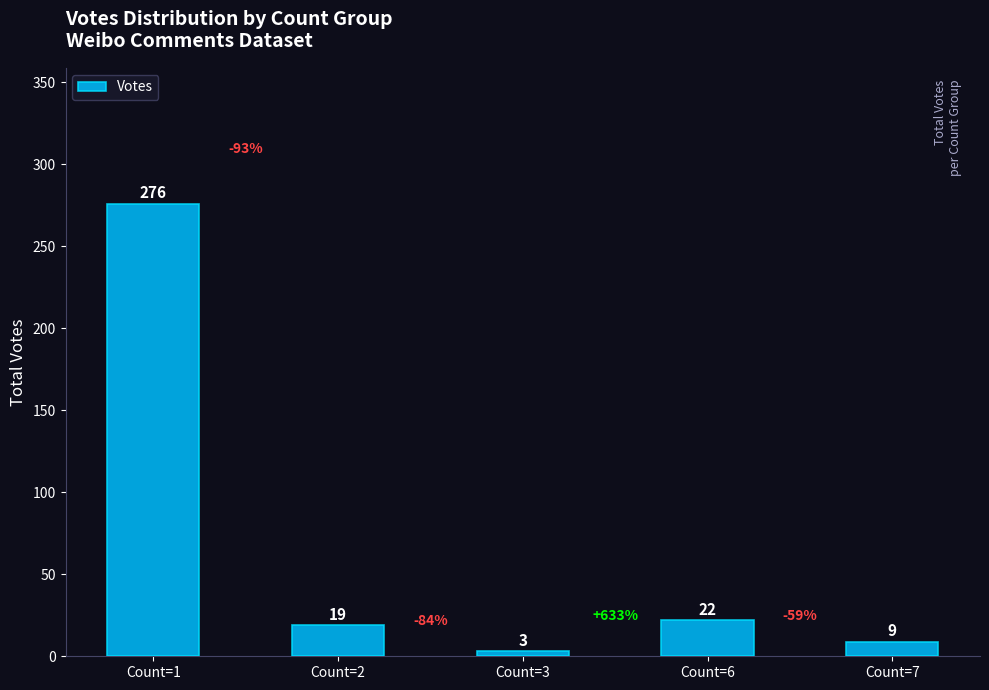

Reading left to right, what are all the values shown in this chart?

Count=1=276	Count=2=19	Count=3=3	Count=6=22	Count=7=9